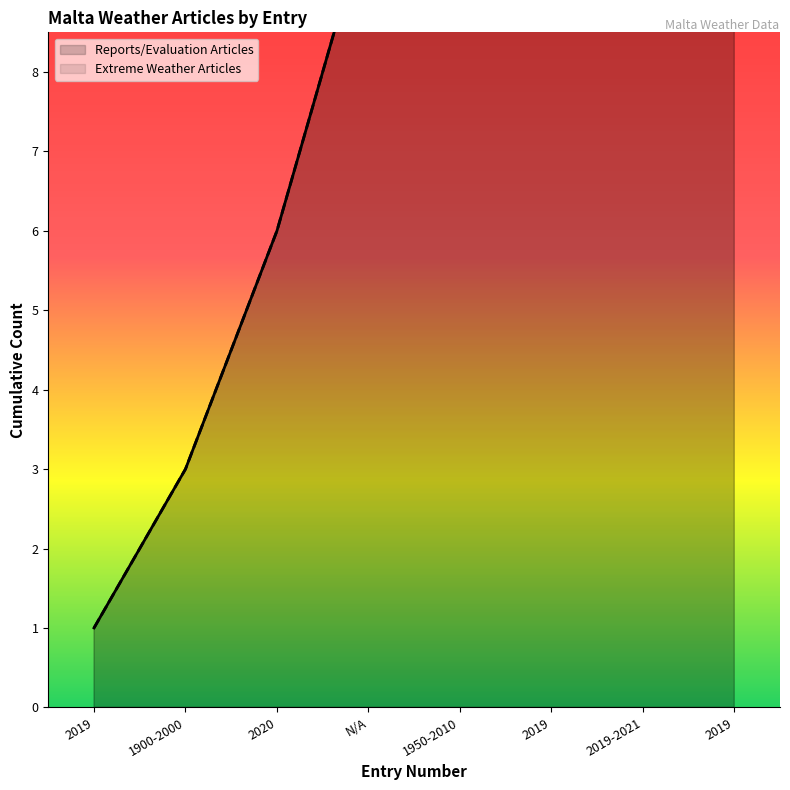

What is the sum of all values?

112